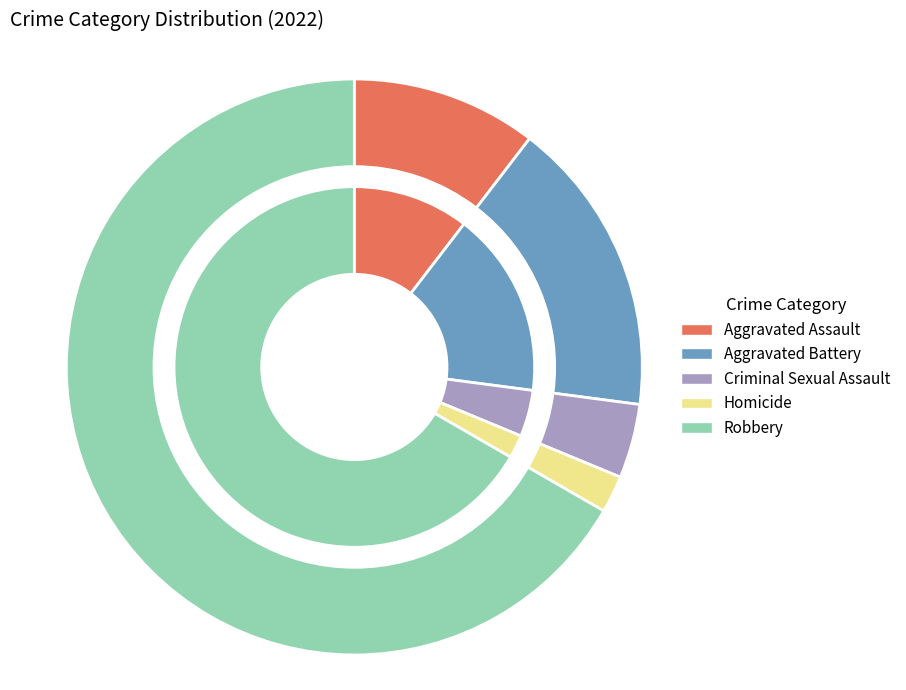

To the nearest percent, what is the difference between the Homicide and Aggravated Battery slice percentages?

15%